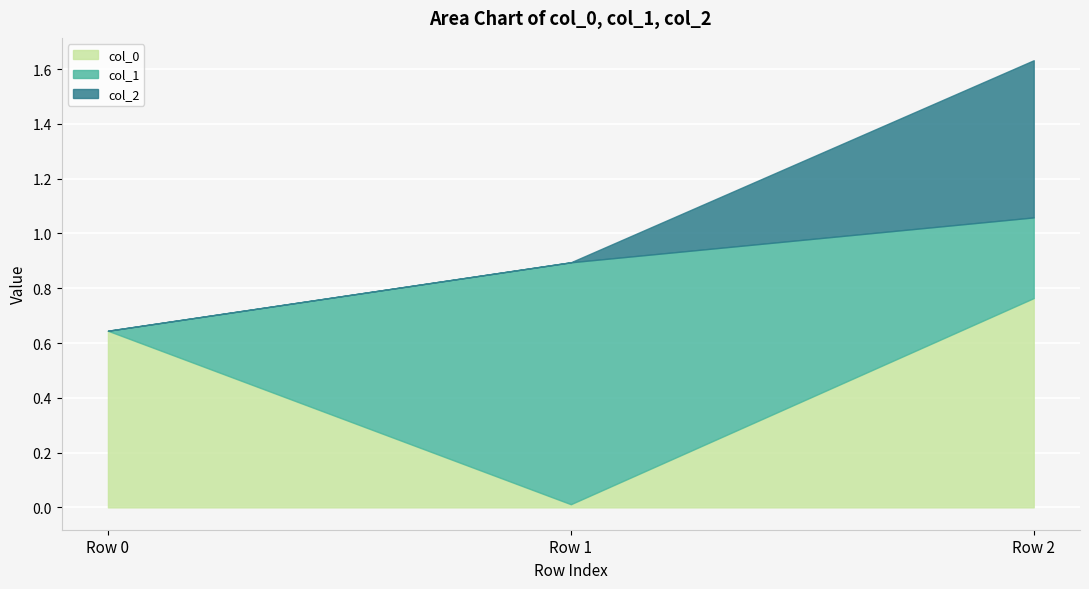

What value does the col_1 series have at Row 1?

0.9